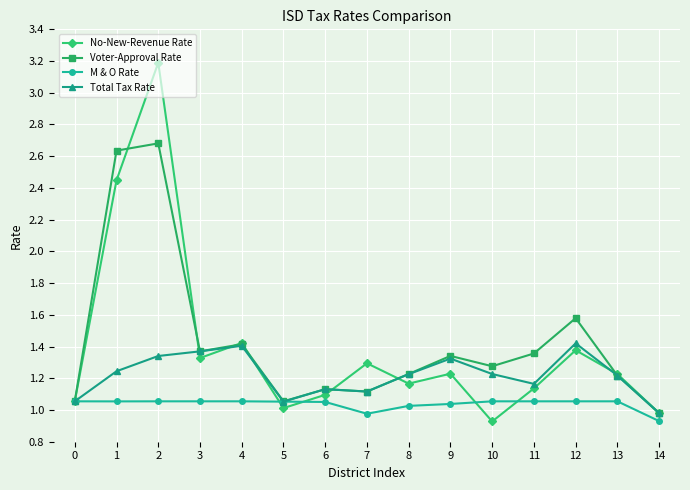

How many lines are shown in the chart?

4